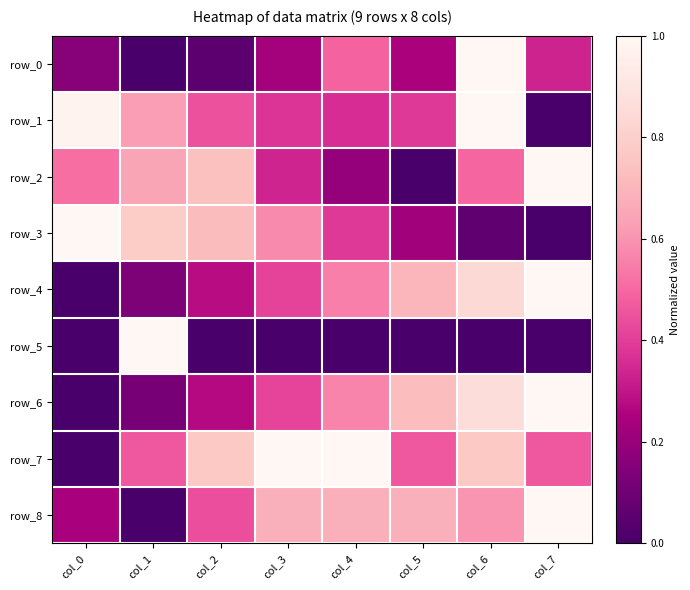

Between col_6 and col_1, which is larger?

col_6